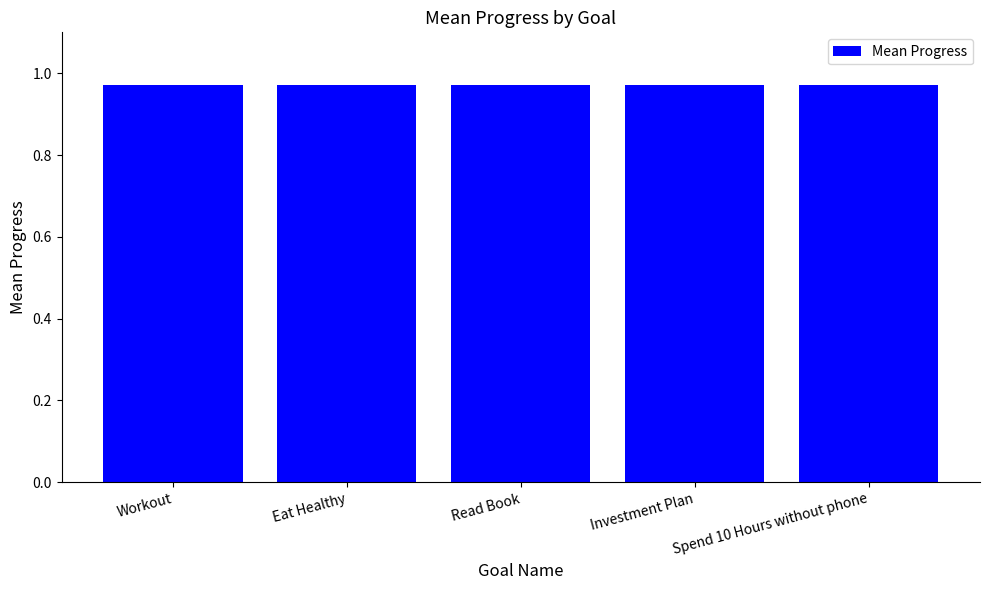

Which category has the highest value across all series?

Workout